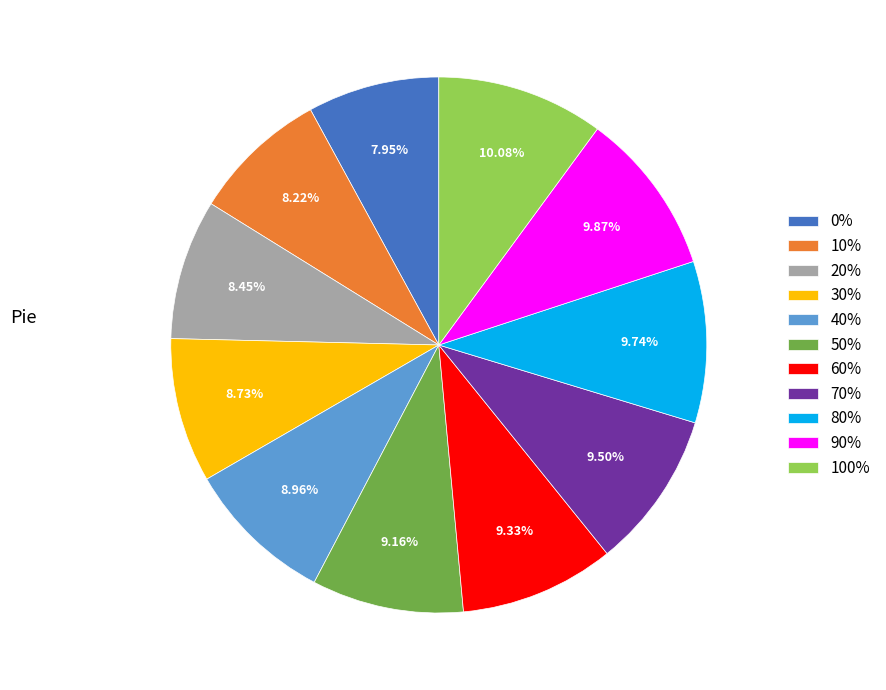

Combined, what portion of the pie is 20% and 100%?

18.5%